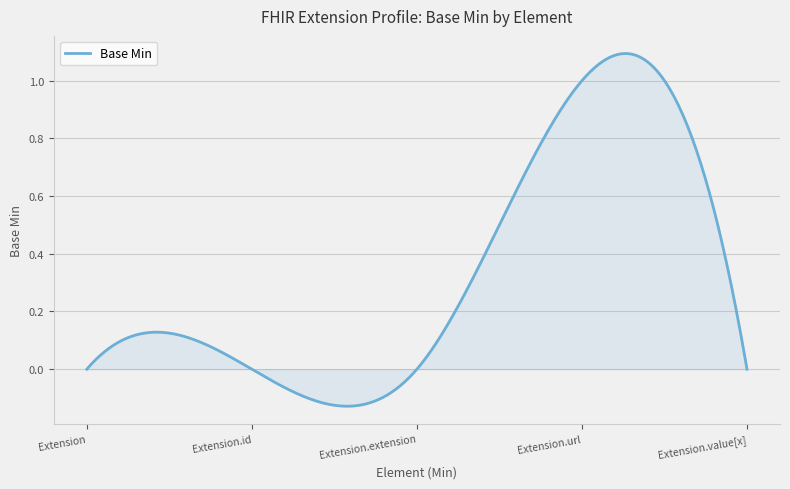

Does the chart display data point markers on the line(s)?

No